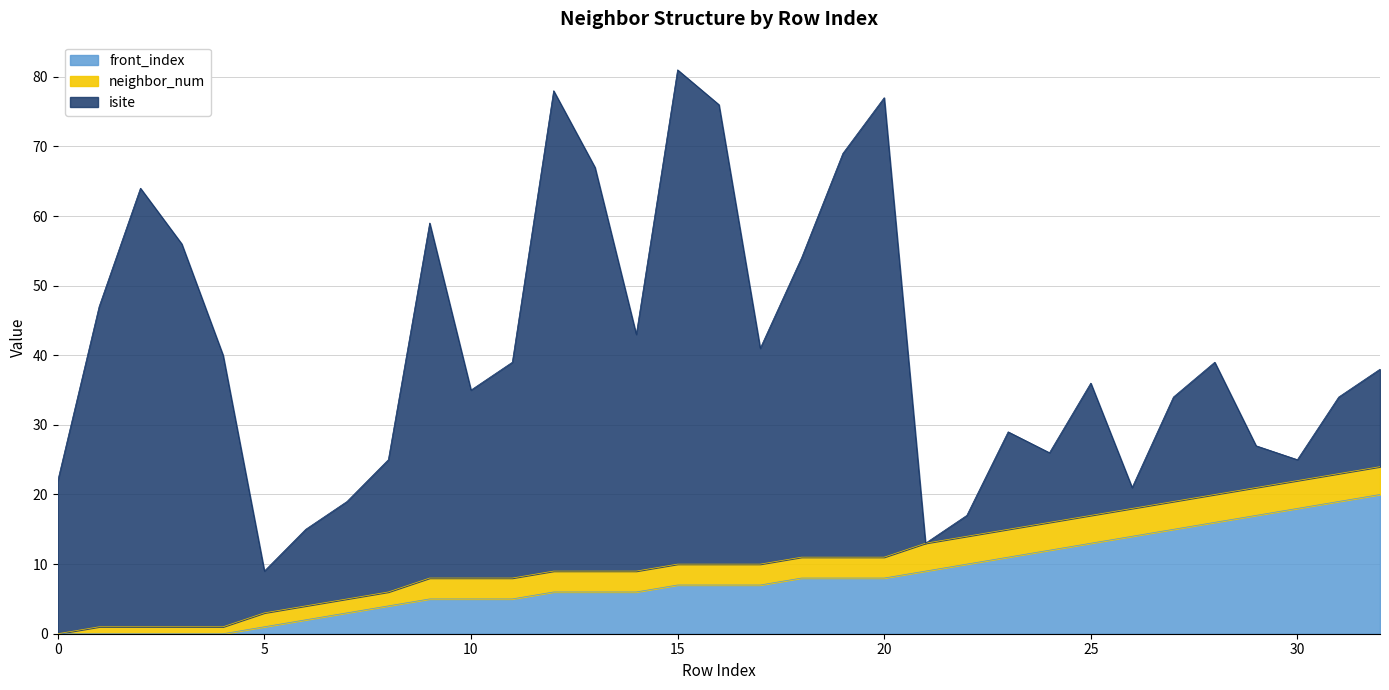

What is the sum of all neighbor_num values?

96